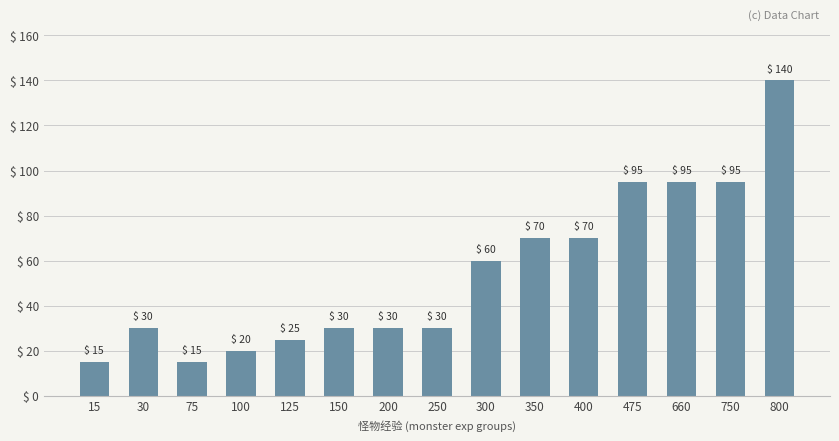

Between 750 and 250, which is larger?

750